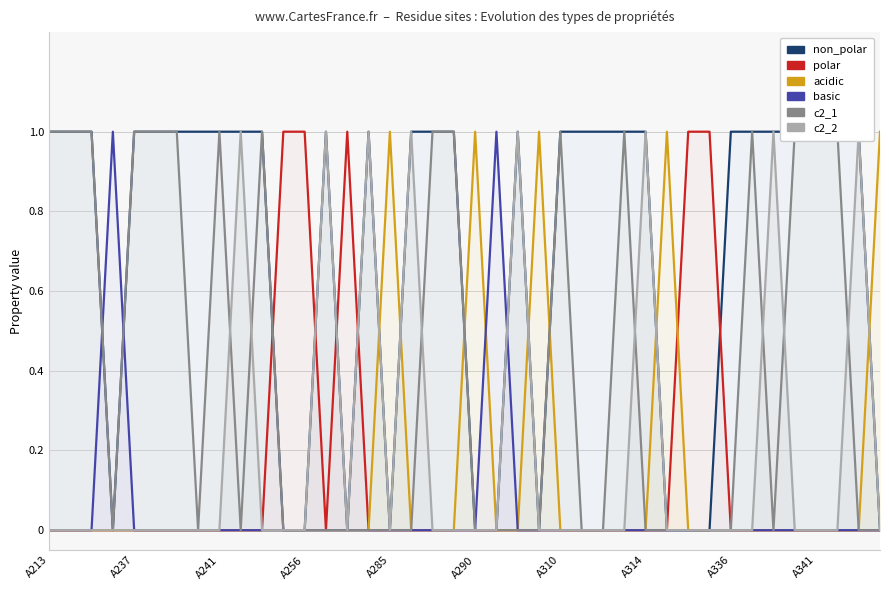

Does the chart display data point markers on the line(s)?

No